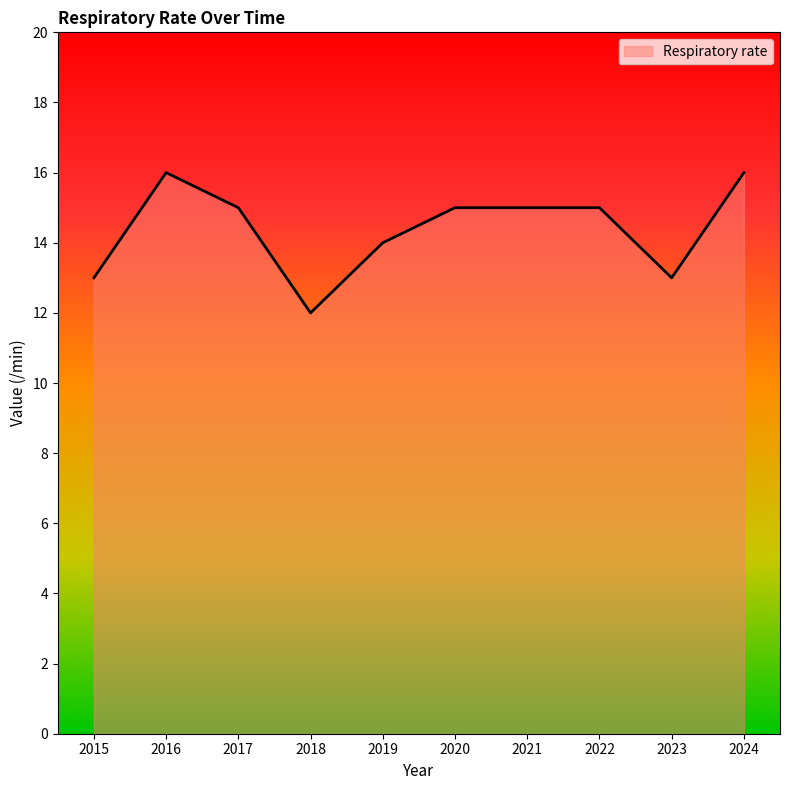

What is the minimum value shown in the chart?

12